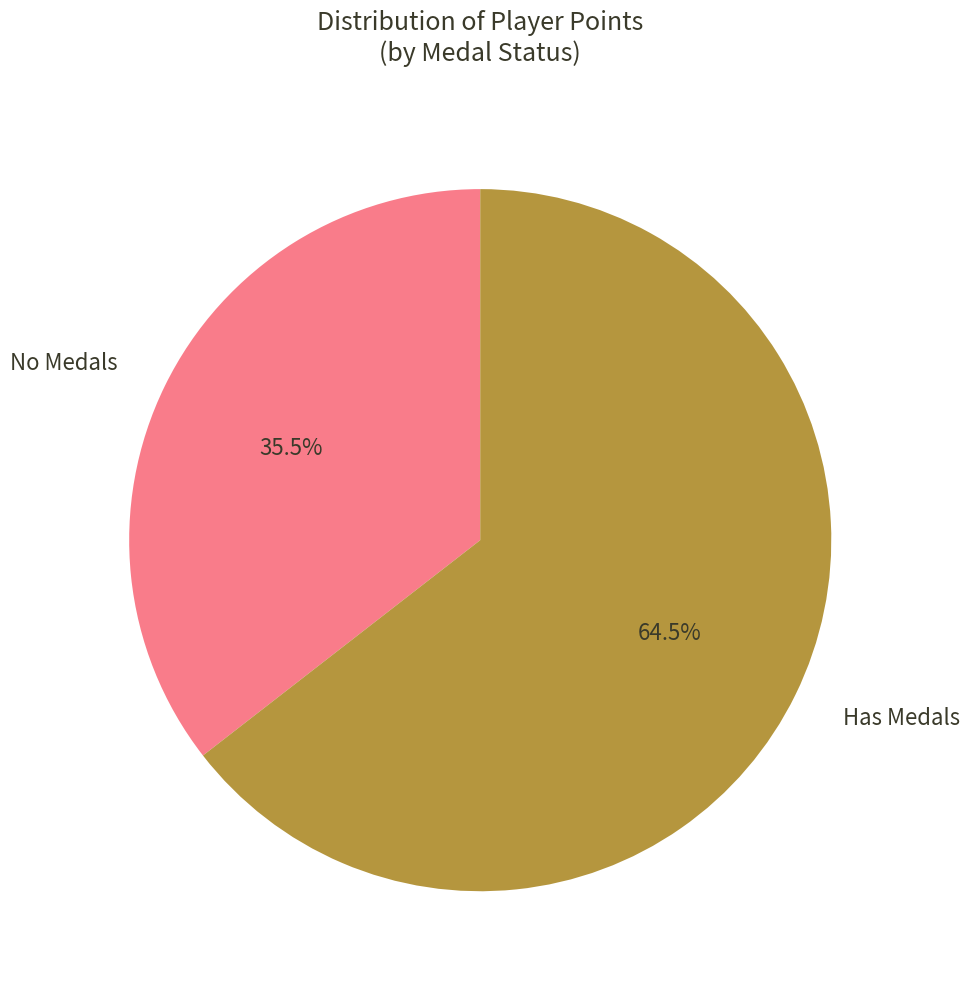

Is there any slice that represents more than half of the pie?

Yes